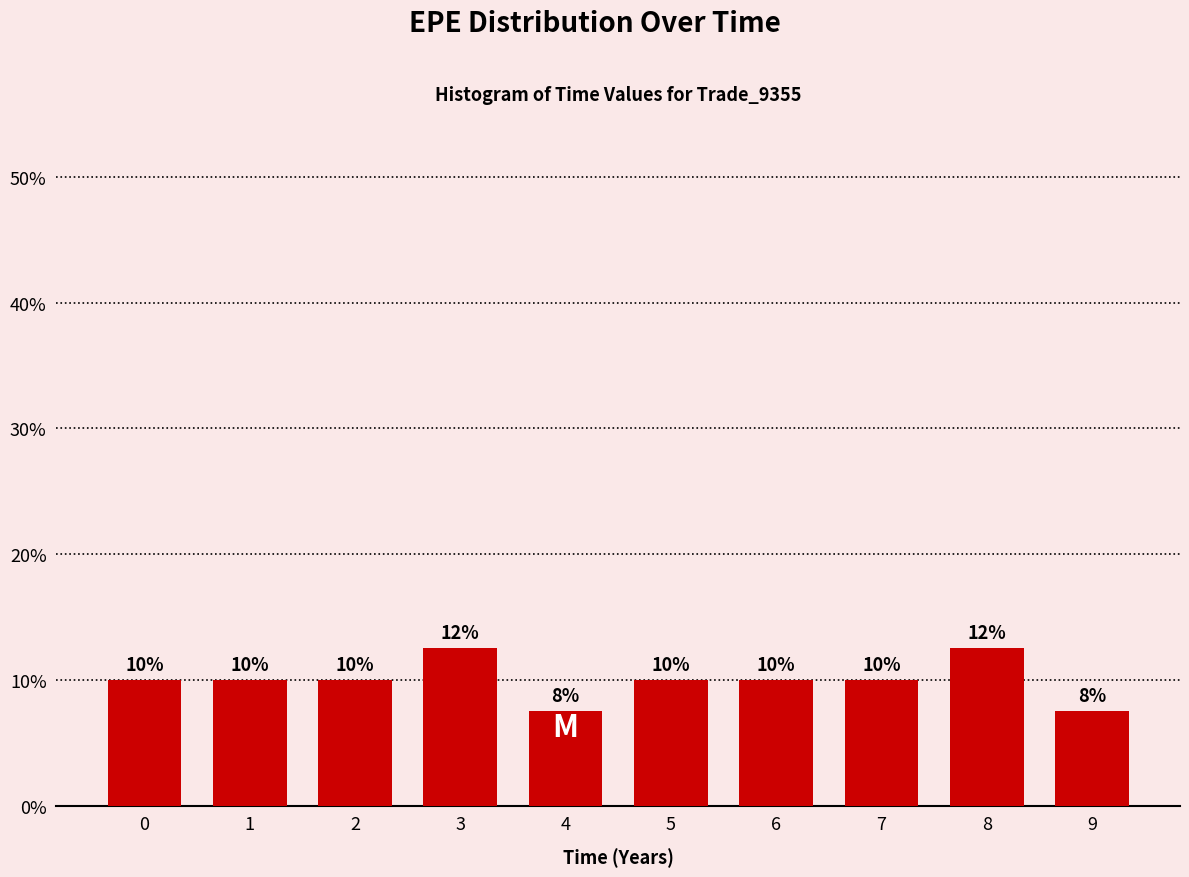

What is the value of the 6th bar from the left?

10.0